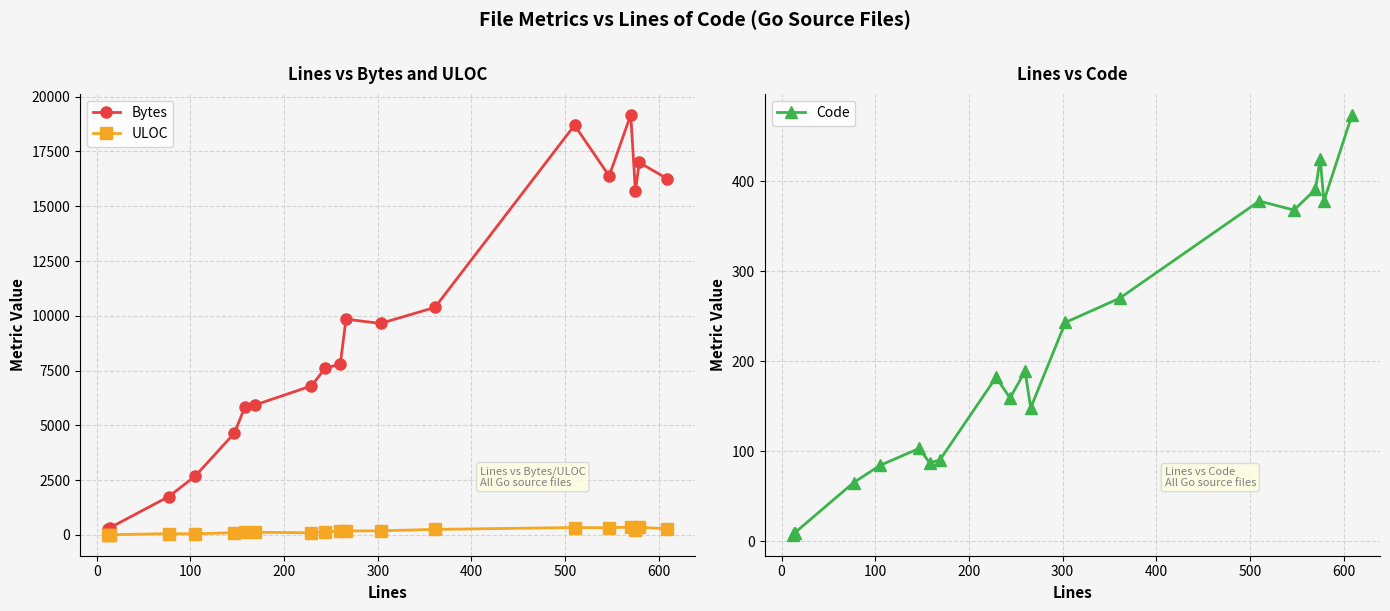

Reading right to left, list all the values displayed in this chart.

Bytes: 16255	16997	15674	19176	16381	18697	10384	9654	9846	7796	7611	6800	5932	5826	4652	2681	1755	328	237	263
ULOC: 277	356	229	363	329	339	254	190	184	172	144	98	124	121	103	52	60	12	11	11
Code: 474	378	425	391	368	378	270	243	148	189	159	182	90	87	103	84	65	9	9	7